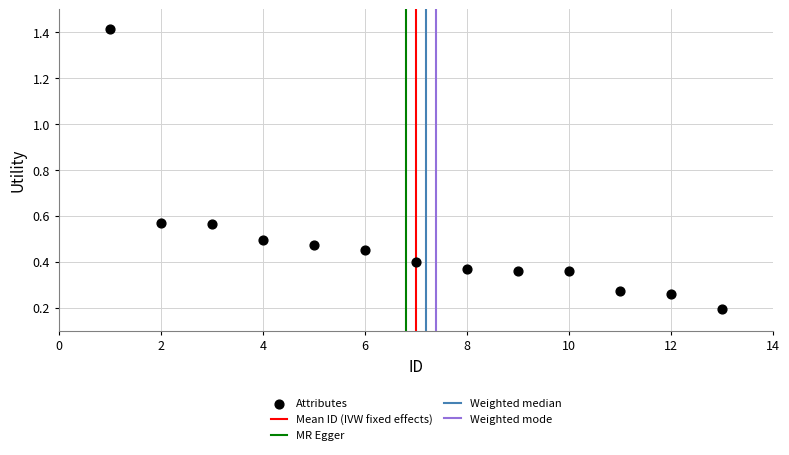

What is the range of Y values (max minus min)?

1.2